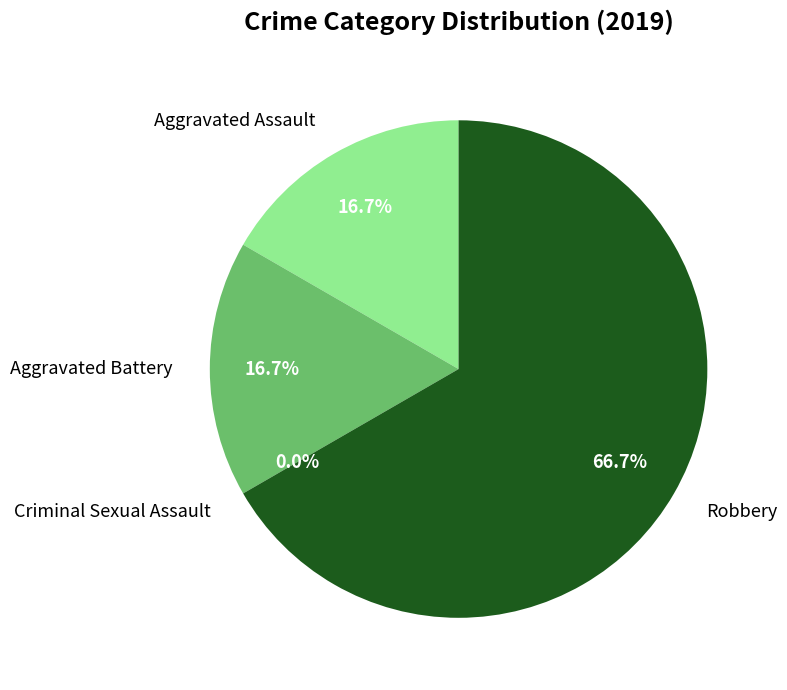

Is Robbery the majority of the pie?

Yes